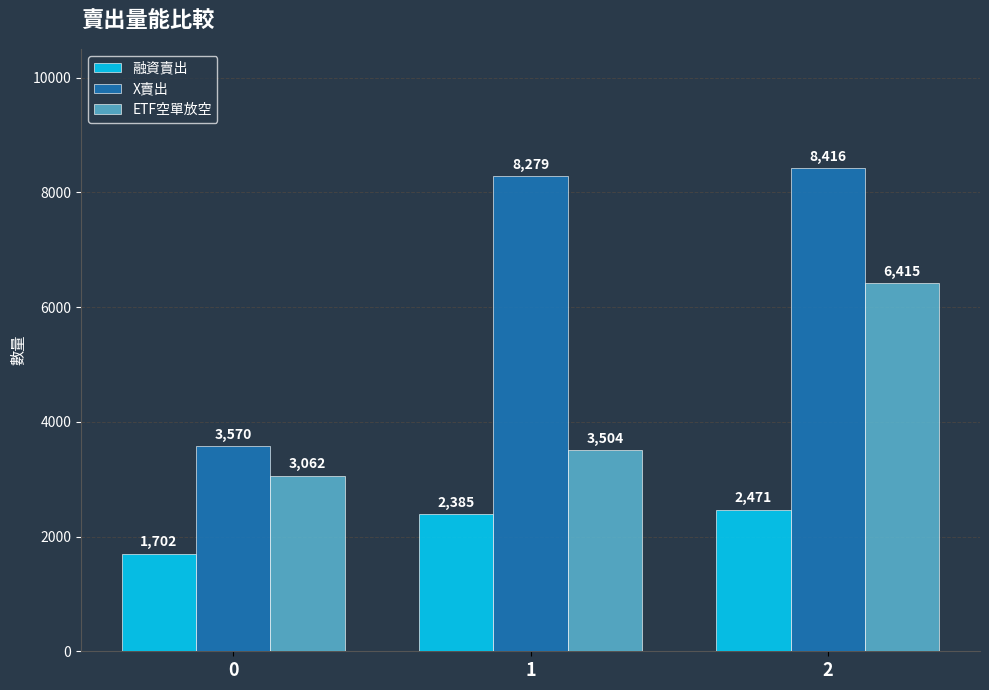

Reading right to left, list all the values displayed in this chart.

融資賣出: 2471	2385	1702
X賣出: 8416	8279	3570
ETF空單放空: 6415	3504	3062